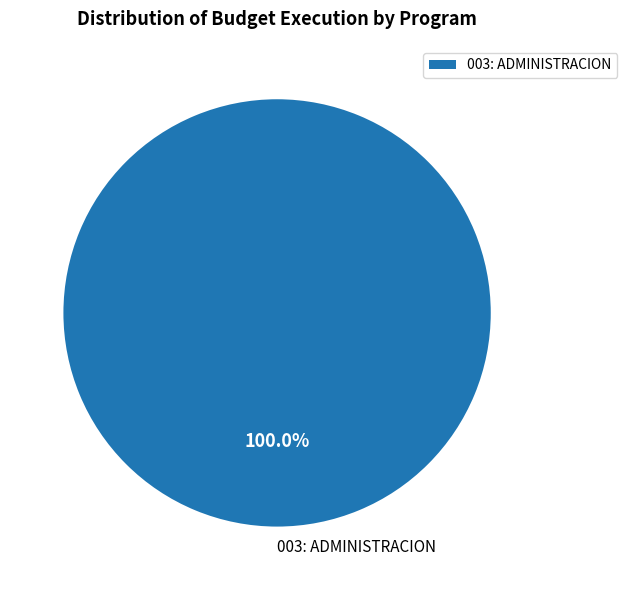

Which slice represents more than half of the pie?

003: ADMINISTRACION